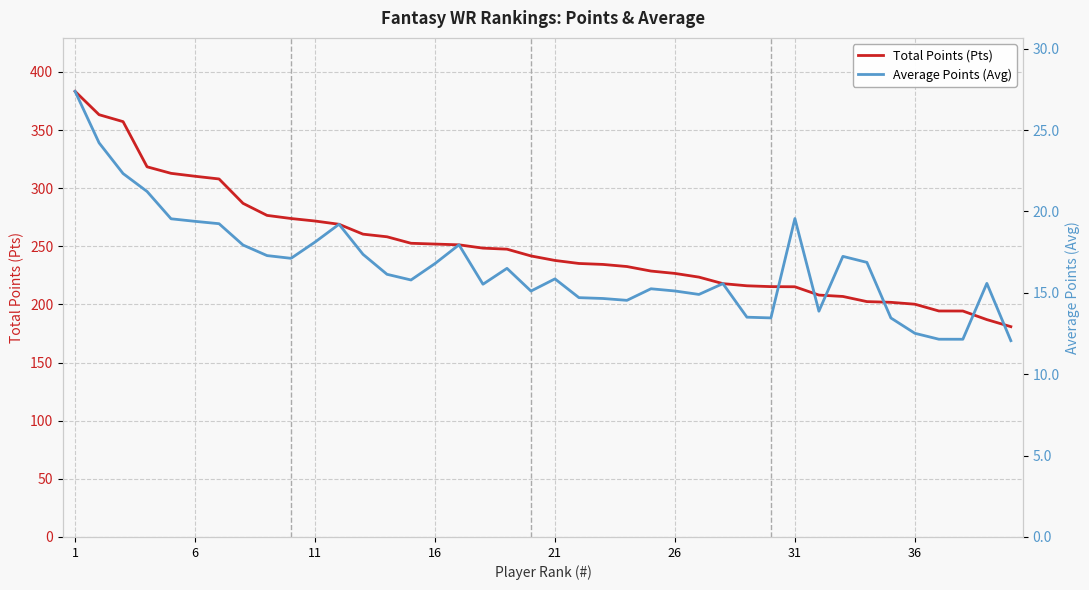

How many distinct data groups are displayed?

2